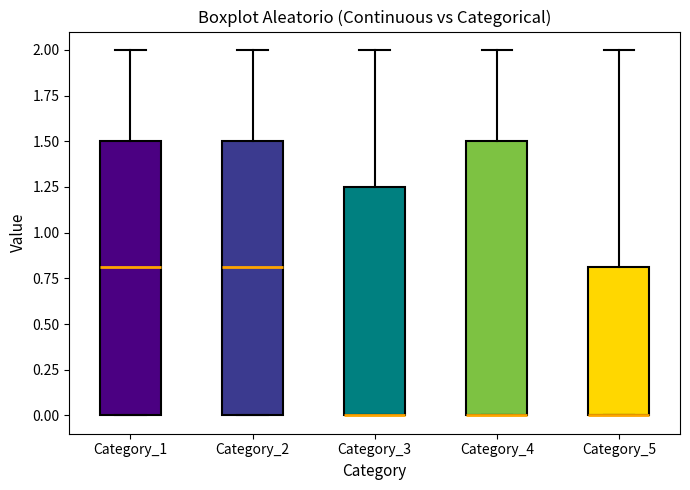

Reading left to right, read every box against the y-axis: the position of its median line, the range the box covers, and the ends of its whiskers. The values are not printed on the chart, so give them approximately, as read against the axis.

Category_1: median 0.80, box 0.00 to 1.50, whiskers 0.00 to 2.00
Category_2: median 0.80, box 0.00 to 1.50, whiskers 0.00 to 2.00
Category_3: median 0.00 (drawn on the box's lower edge), box 0.00 to 1.25, whiskers 0.00 to 2.00
Category_4: median 0.00 (drawn on the box's lower edge), box 0.00 to 1.50, whiskers 0.00 to 2.00
Category_5: median 0.00 (drawn on the box's lower edge), box 0.00 to 0.80, whiskers 0.00 to 2.00